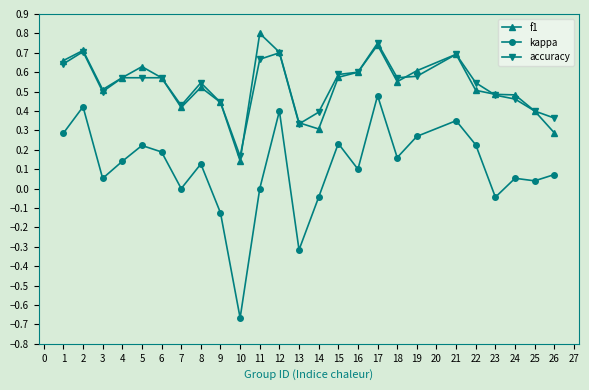

Is it true that f1 equals 0.3 at 26?

True